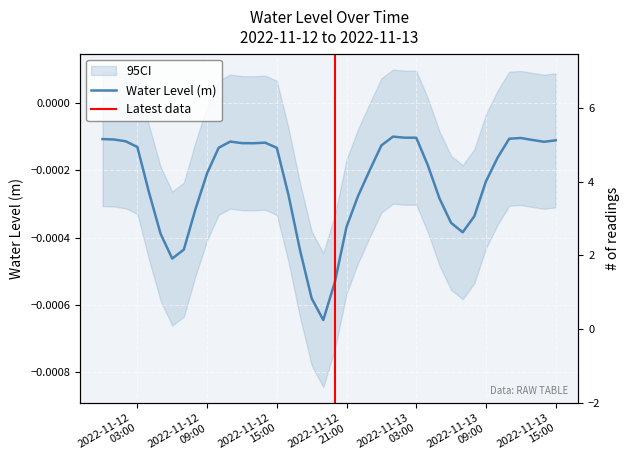

Rank the categories by value from highest to lowest.

2022-11-13 01:00:00, 2022-11-13 02:00:00, 2022-11-13 03:00:00, 2022-11-13 12:00:00, 2022-11-13 11:00:00, 2022-11-12 00:00:00, 2022-11-12 01:00:00, 2022-11-13 13:00:00, 2022-11-13 15:00:00, 2022-11-12 02:00:00, 2022-11-12 11:00:00, 2022-11-13 14:00:00, 2022-11-12 14:00:00, 2022-11-12 12:00:00, 2022-11-12 13:00:00, 2022-11-13 00:00:00, 2022-11-12 03:00:00, 2022-11-12 10:00:00, 2022-11-12 15:00:00, 2022-11-13 10:00:00, 2022-11-13 04:00:00, 2022-11-12 23:00:00, 2022-11-12 09:00:00, 2022-11-13 09:00:00, 2022-11-12 04:00:00, 2022-11-12 16:00:00, 2022-11-12 22:00:00, 2022-11-13 05:00:00, 2022-11-12 08:00:00, 2022-11-13 08:00:00, 2022-11-13 06:00:00, 2022-11-12 21:00:00, 2022-11-13 07:00:00, 2022-11-12 05:00:00, 2022-11-12 07:00:00, 2022-11-12 17:00:00, 2022-11-12 06:00:00, 2022-11-12 20:00:00, 2022-11-12 18:00:00, 2022-11-12 19:00:00